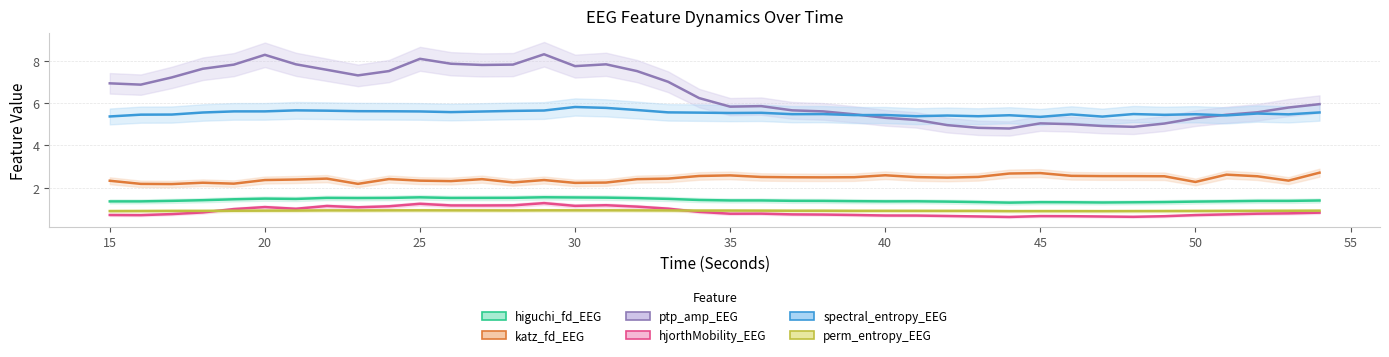

How many series are shown in this chart?

6